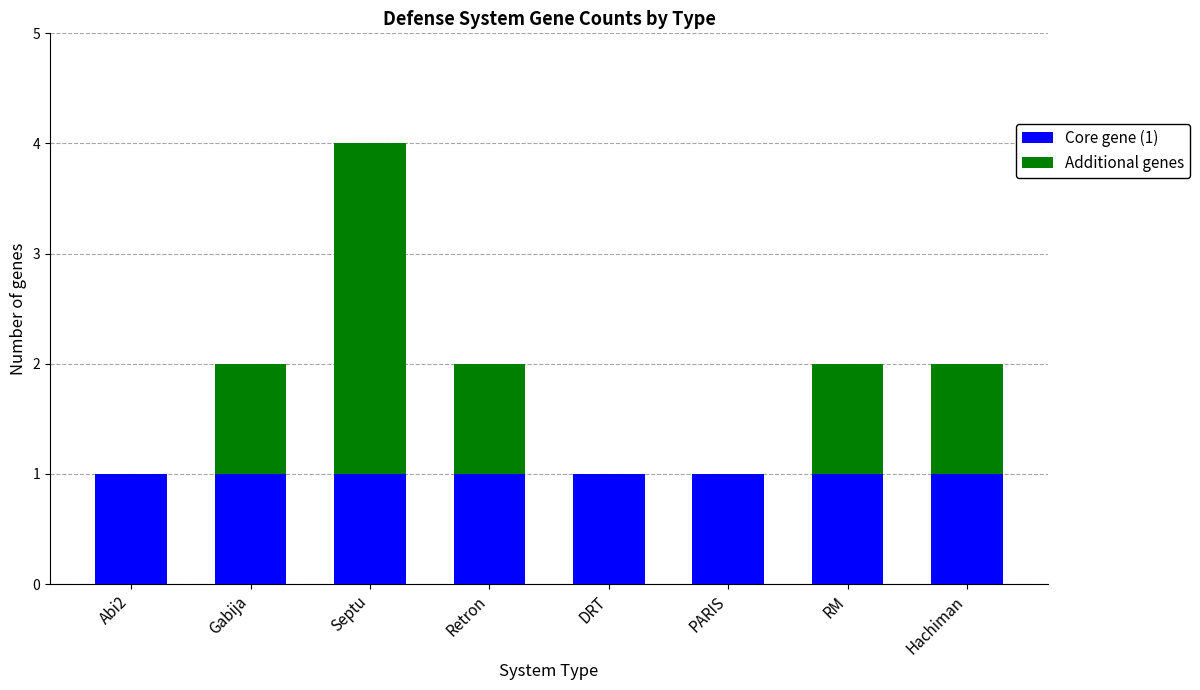

What is the total value across all series at Septu?

4